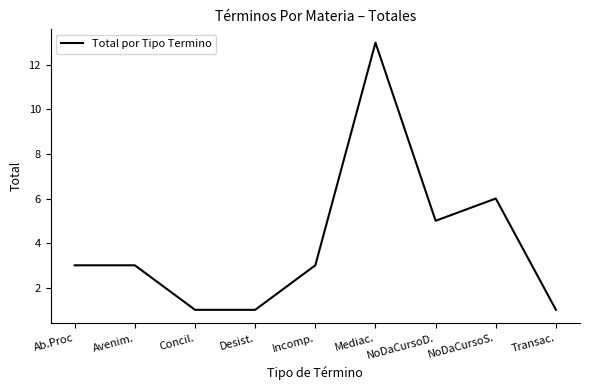

The value at Incomp. is 2. True or false?

False